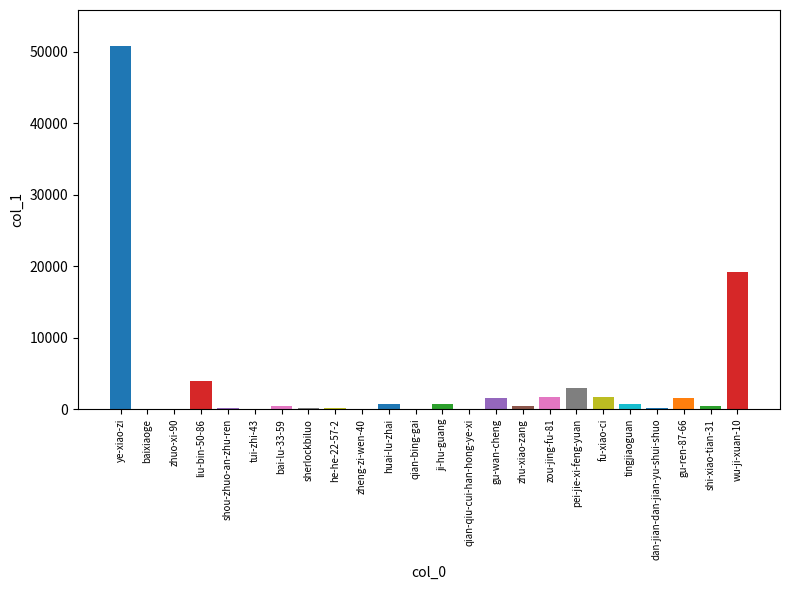

Between sherlockbiluo and pei-jie-xi-feng-yuan, which is larger?

pei-jie-xi-feng-yuan